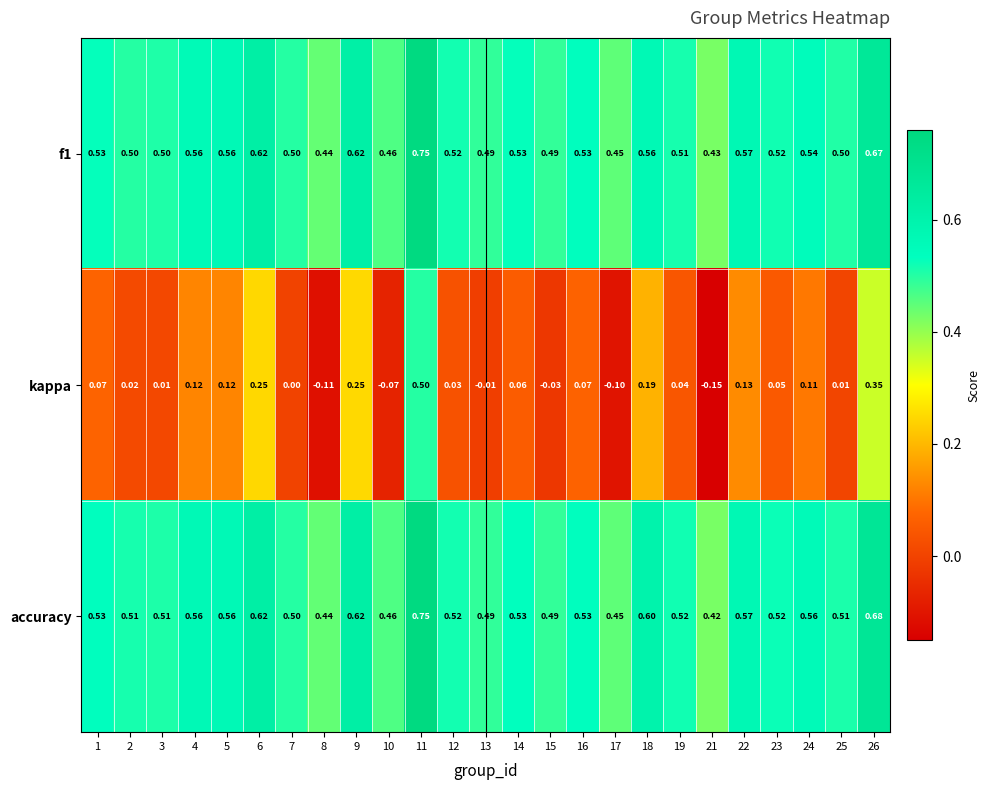

Between 5 and 18, which series saw the biggest shift?

kappa